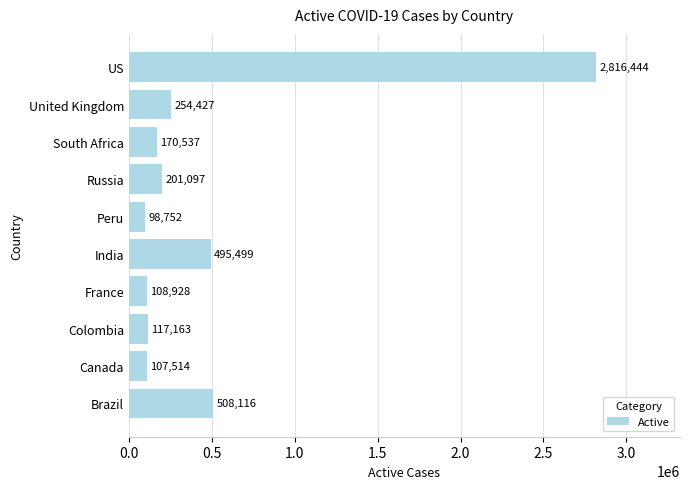

How many data points does each series have?

10